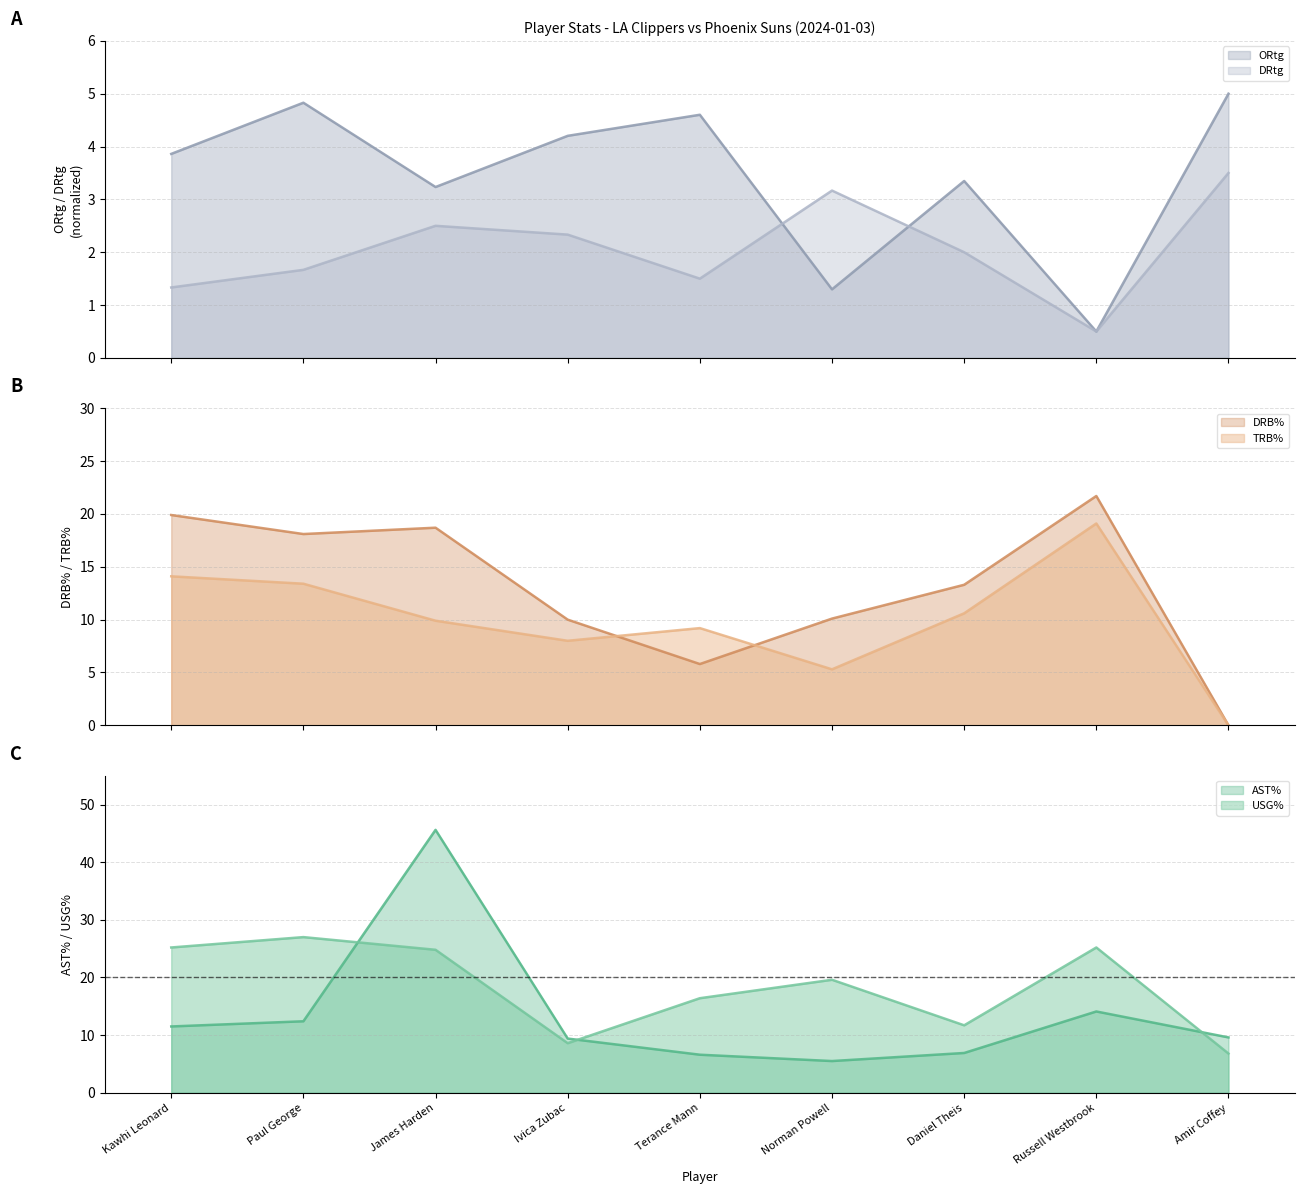

What are all the series names shown in the legend?

AST%, USG%, DRB%, TRB%, ORtg, DRtg